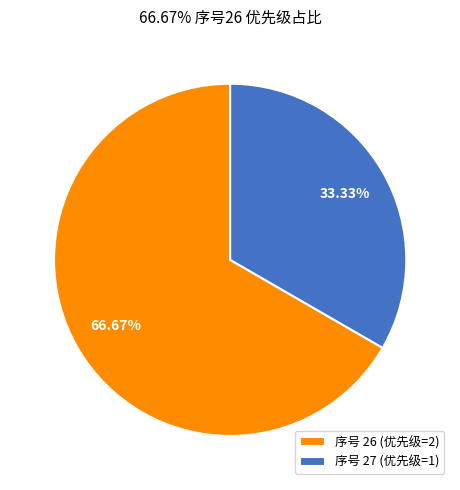

Is there a majority slice in this chart?

Yes